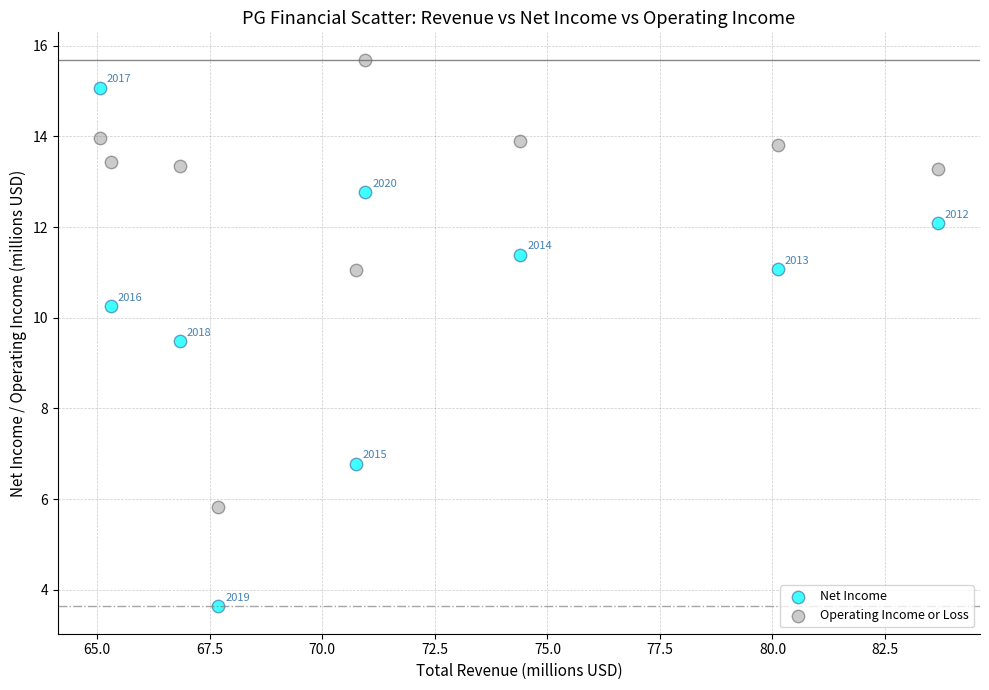

Which series has the widest spread of Y values?

Net Income